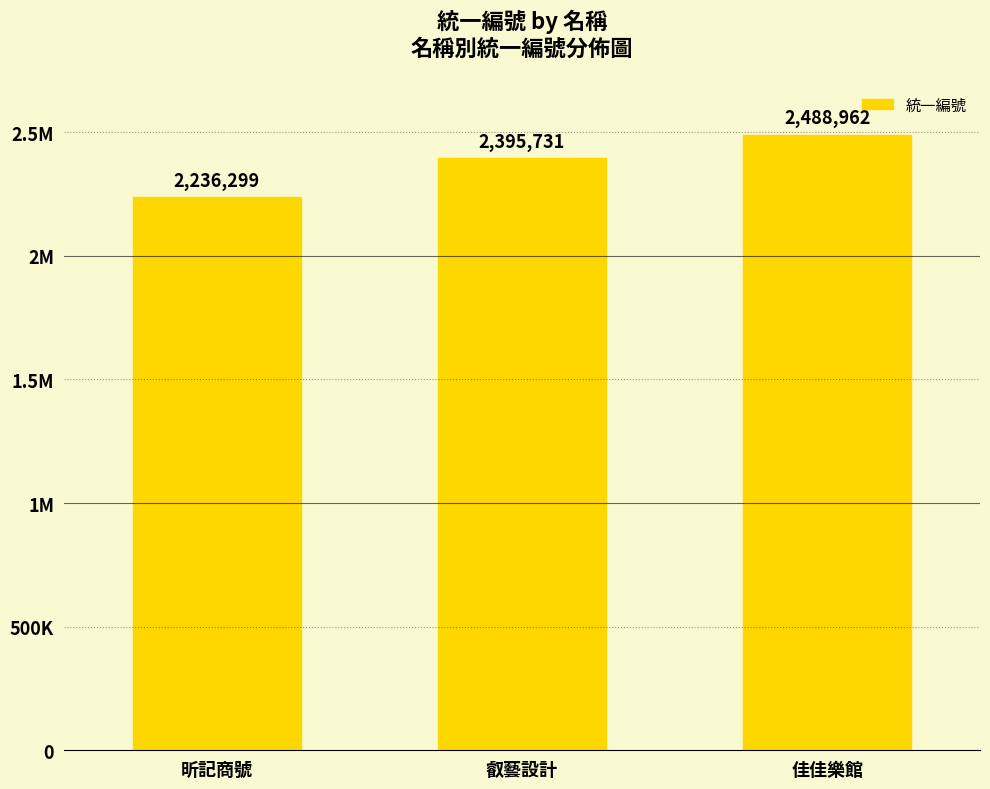

Are the bars horizontal?

No